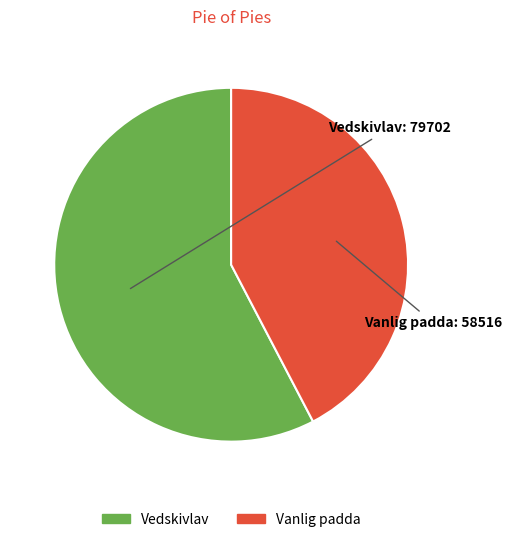

True or false: Vedskivlav accounts for 58% of the total.

True